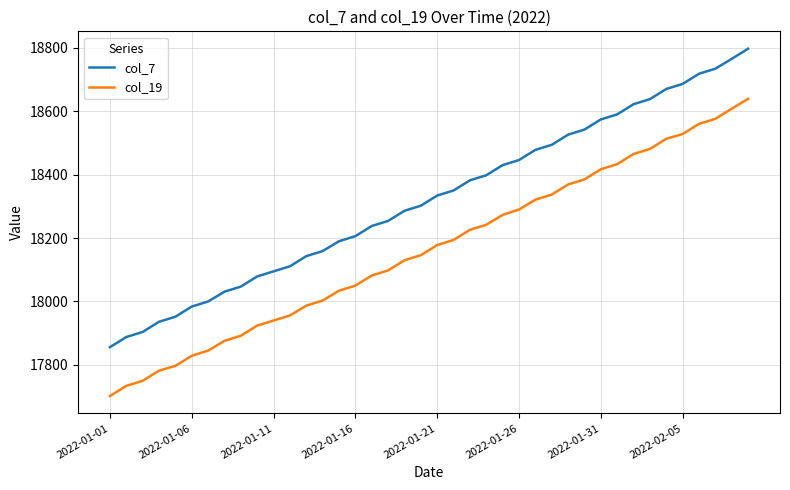

What is the highest value of the col_19 series?

18639